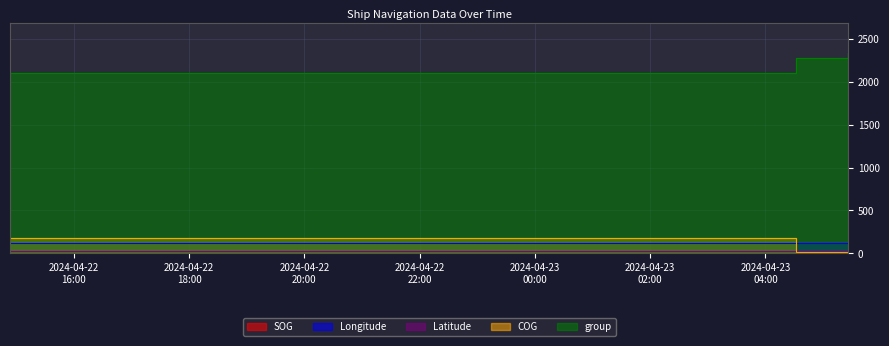

What is the label of the 1st point from the right?

2024-04-23 05:26:17